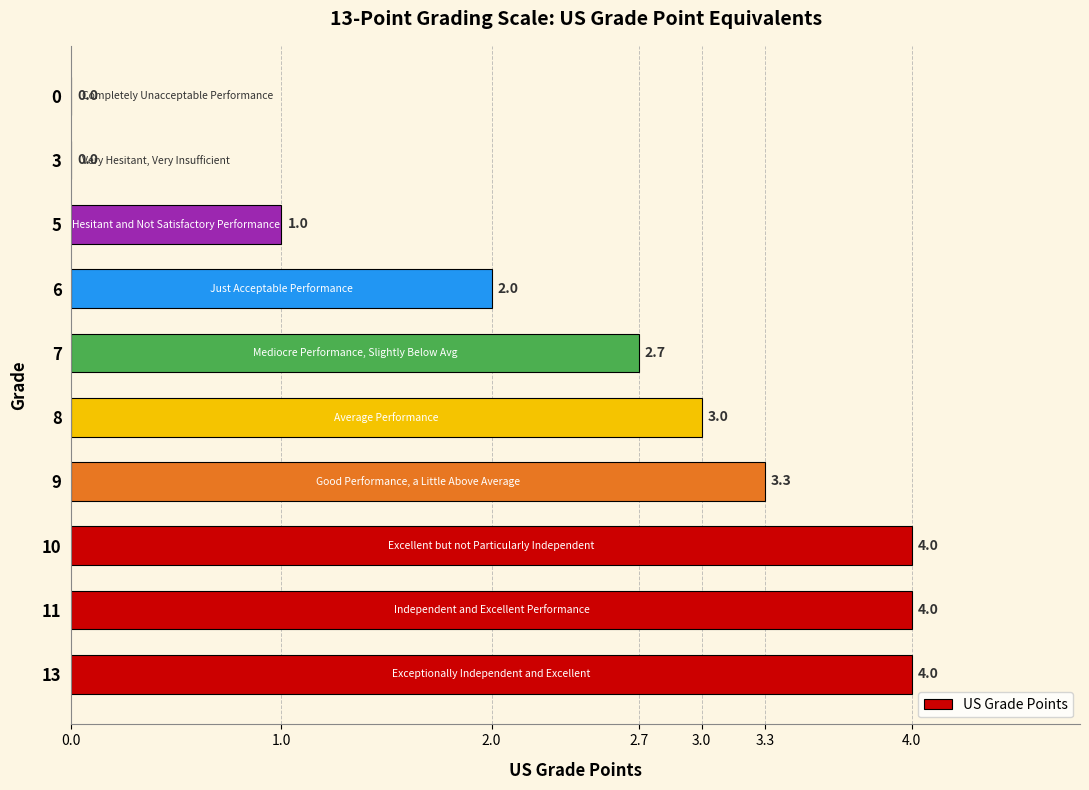

What is the sum of the values at 11 and 10?

8.0